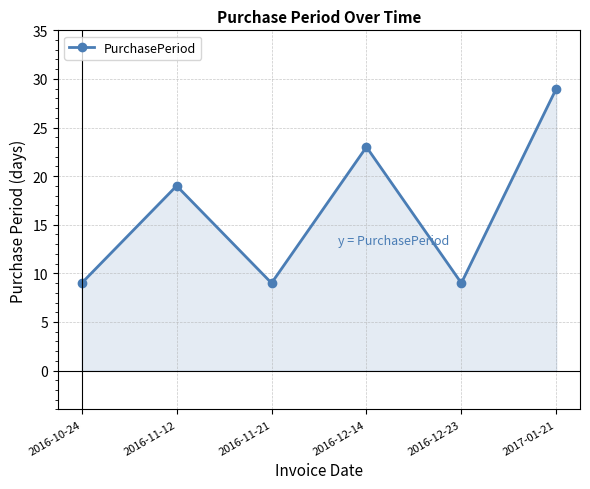

What is the smallest value displayed?

9